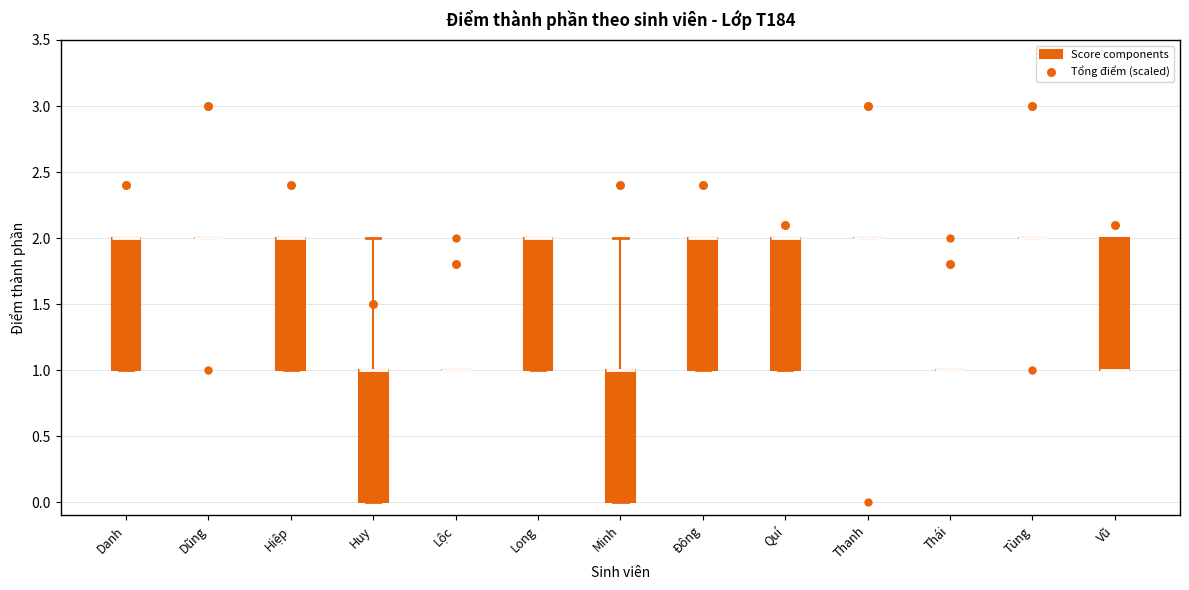

Where is the lower edge of the box for Danh on the y-axis? The values are not printed on the chart, so give them approximately, as read against the axis.

1